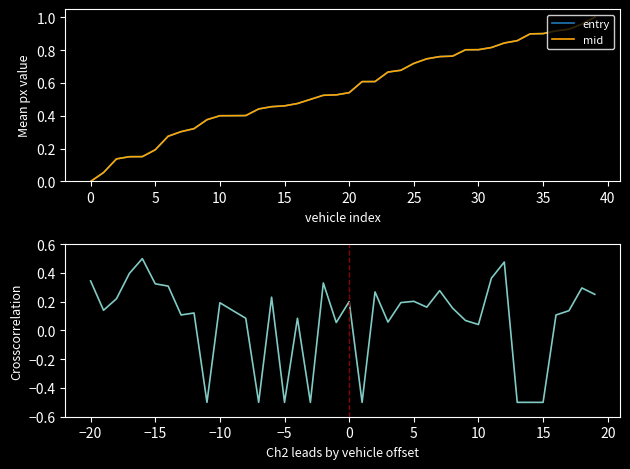

Is the value of entry at 5 greater than the value of mid at 10?

No